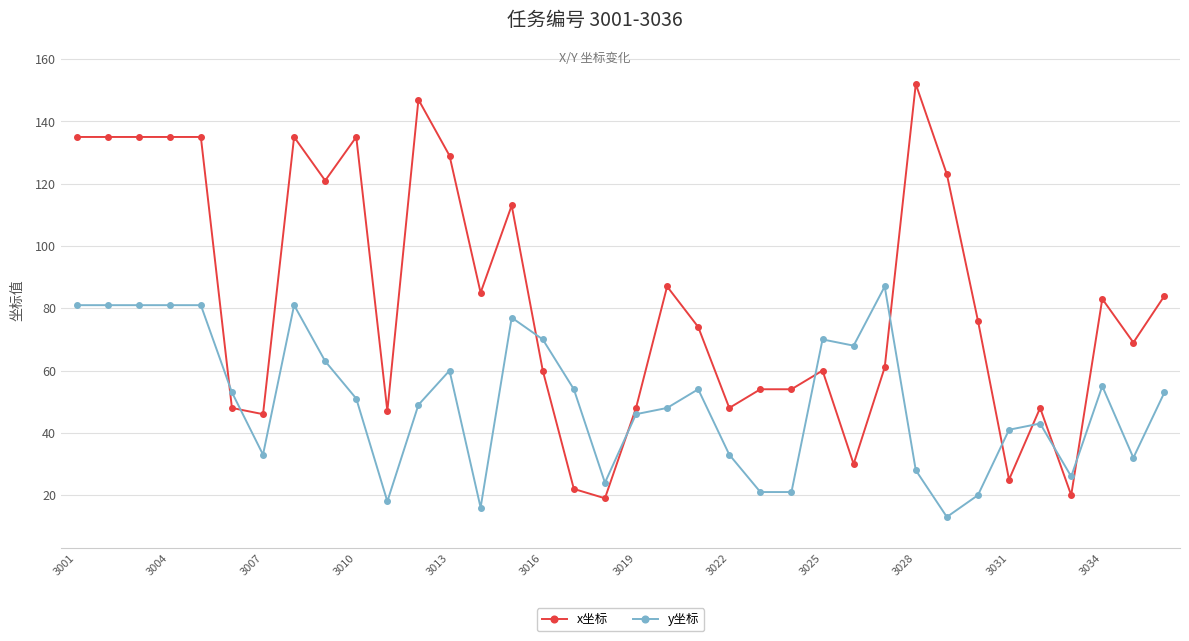

How many intersections are there between y坐标 and x坐标?

10